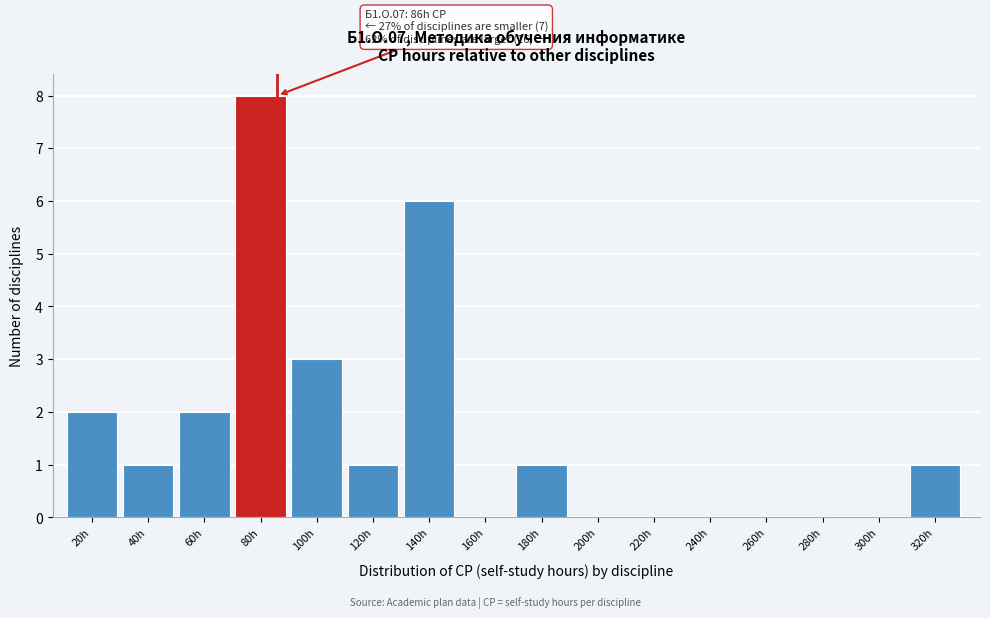

Reading right to left, extract all data points from this chart.

320h=1	300h=0	280h=0	260h=0	240h=0	220h=0	200h=0	180h=1	160h=0	140h=6	120h=1	100h=3	80h=8	60h=2	40h=1	20h=2